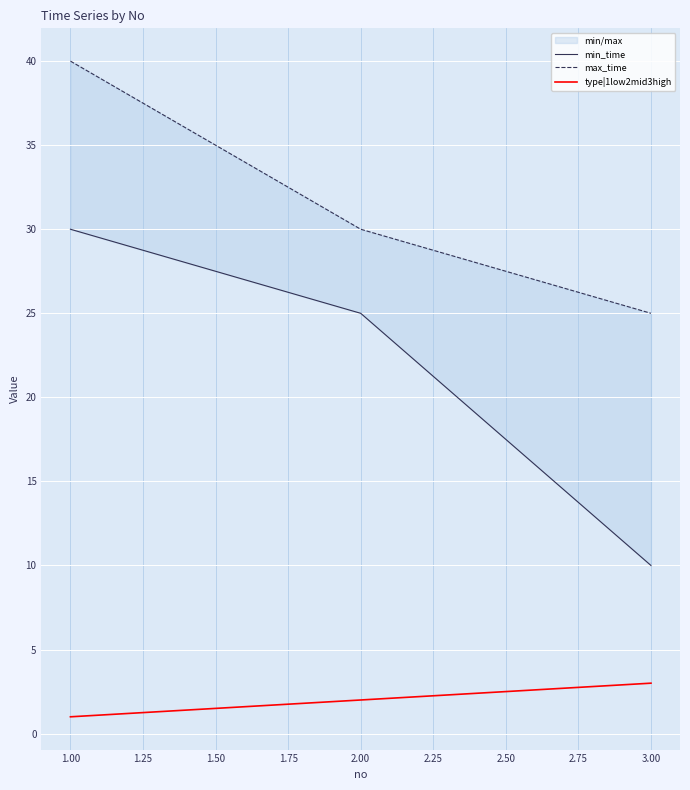

List the labels in order of type|1low2mid3high value, smallest first.

1.00, 2.00, 3.00